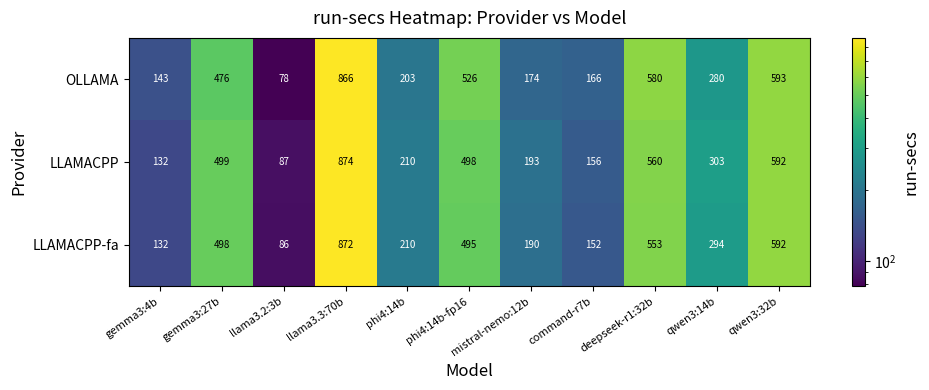

What is the total value across all series at command-r7b?

474